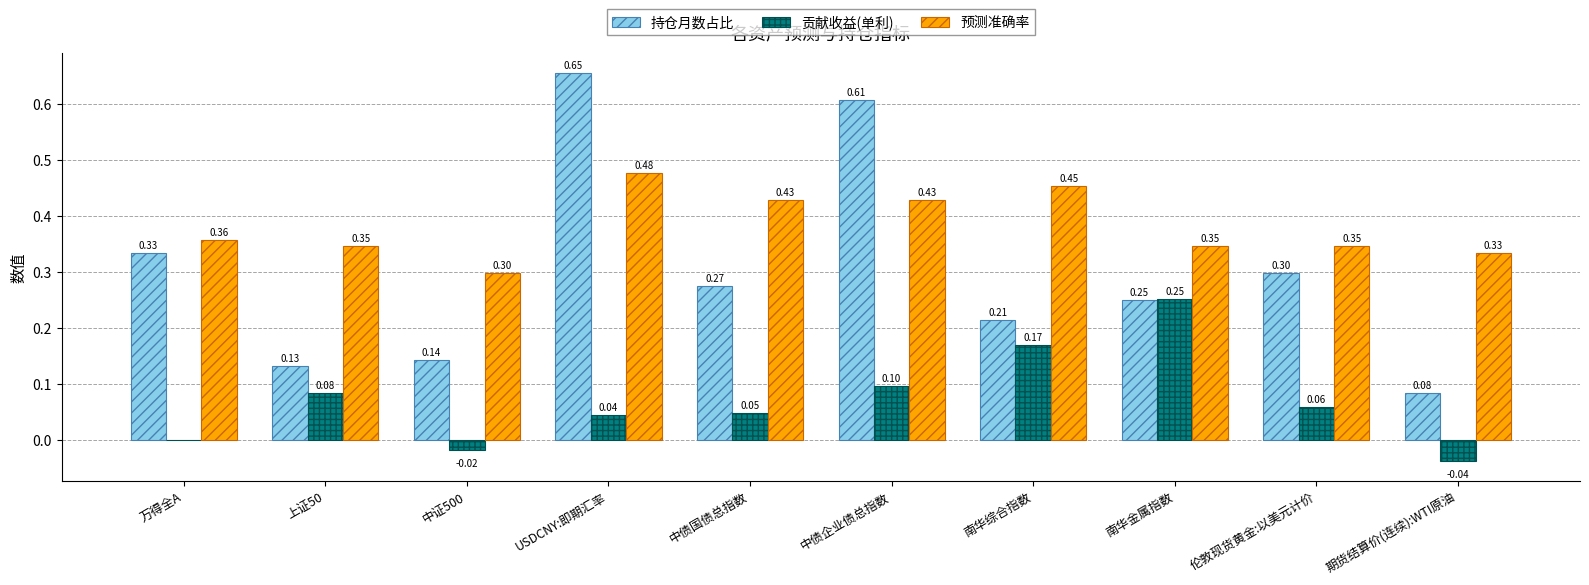

What are all the series names shown in the legend?

持仓月数占比, 贡献收益(单利), 预测准确率